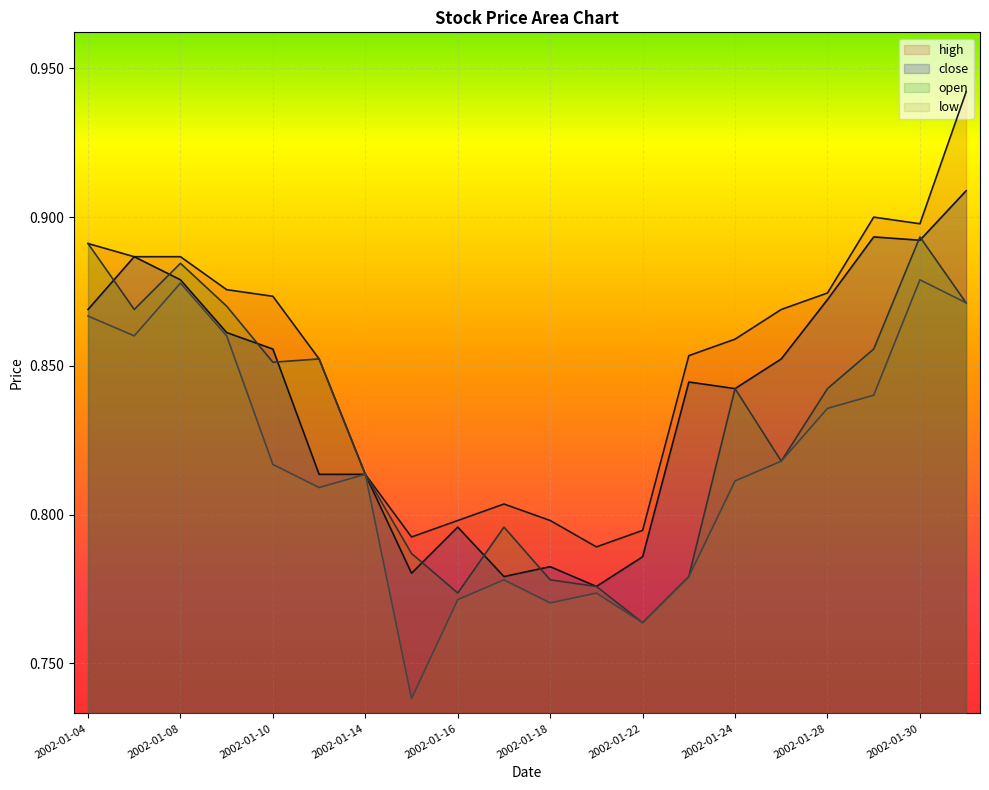

Between 2002-01-11 and 2002-01-30, which series saw the biggest shift?

close